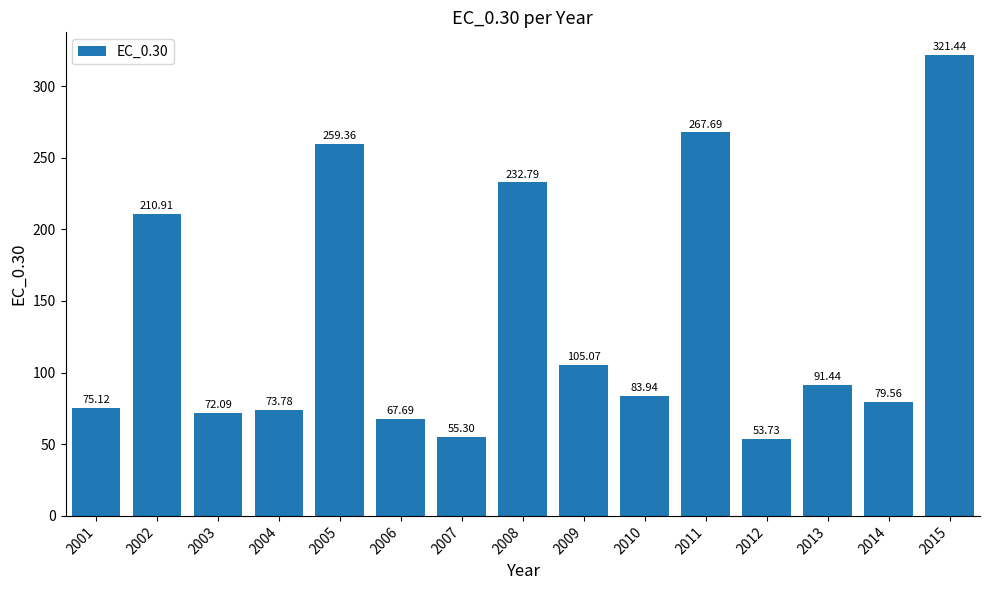

Is it true that the value at 2003 is 72.1?

True